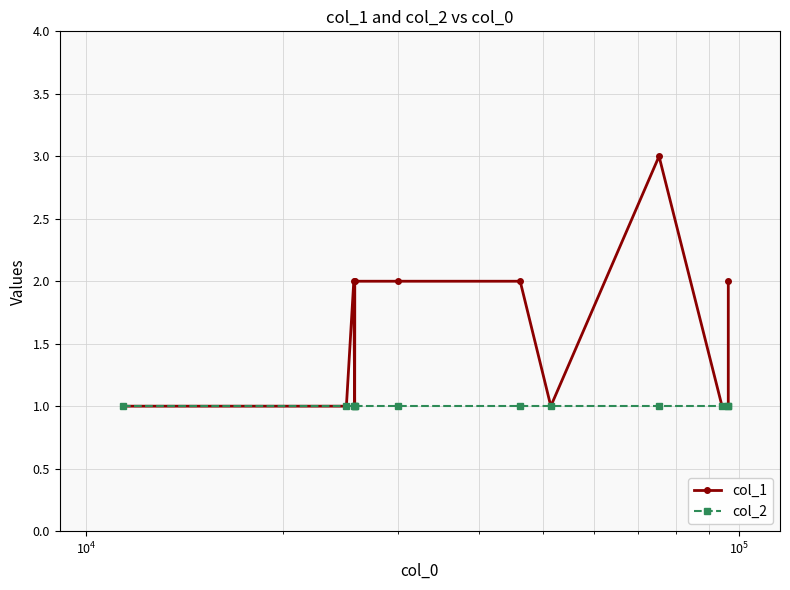

Which series has the largest total across all categories?

col_1